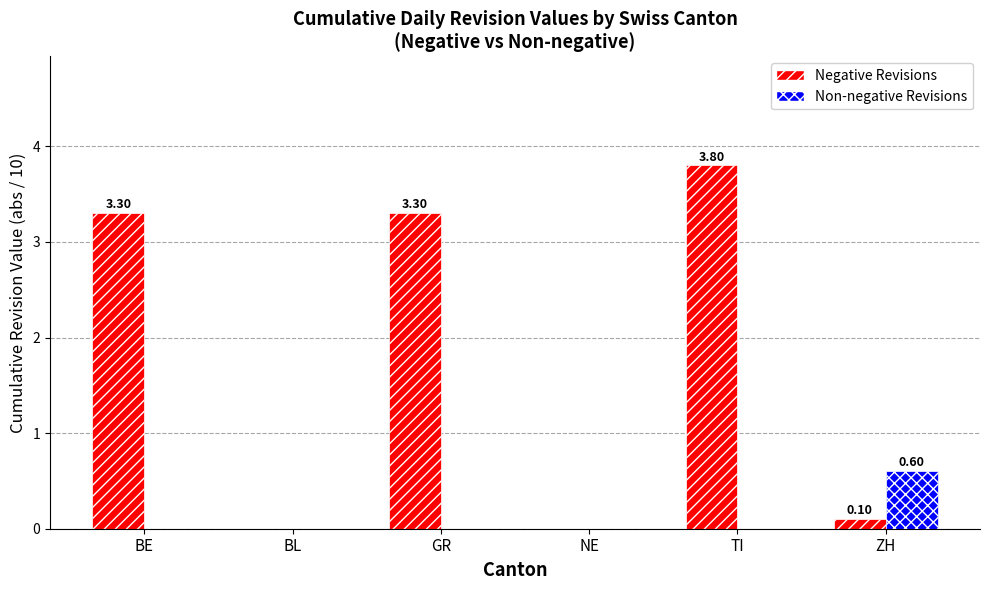

Which label corresponds to the largest value in the chart?

TI